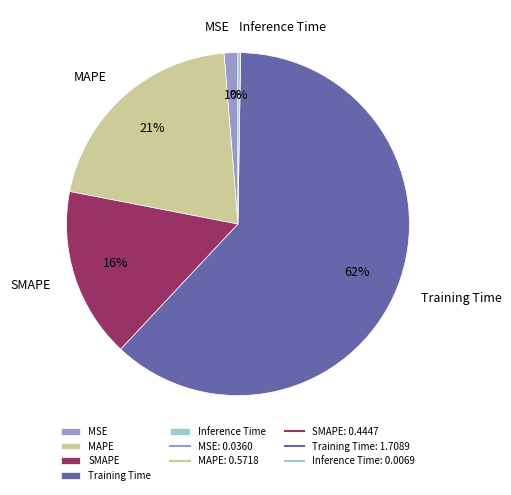

Between SMAPE and MAPE, which is larger?

MAPE